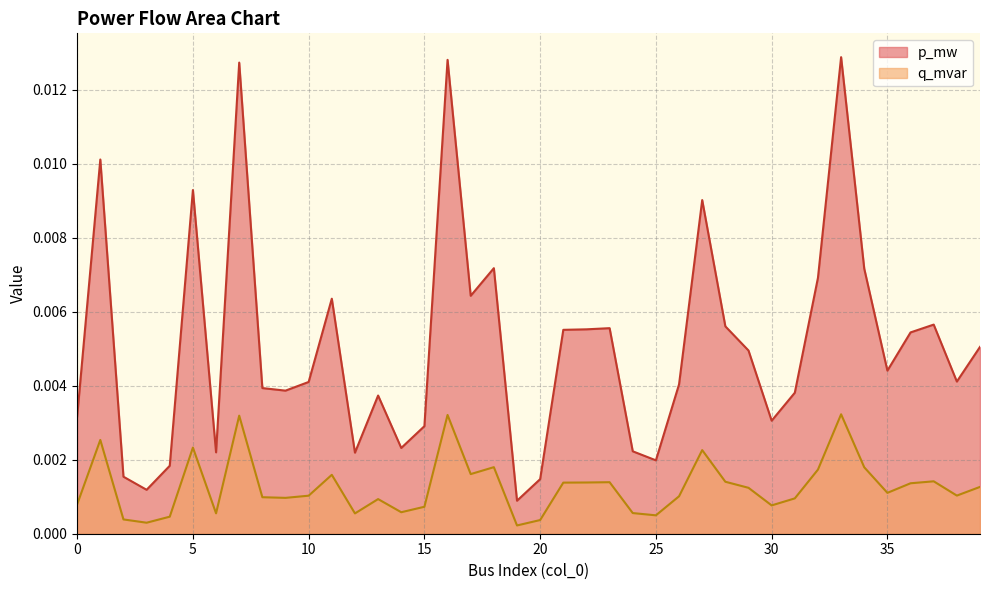

At which category does q_mvar reach its first local valley?

3